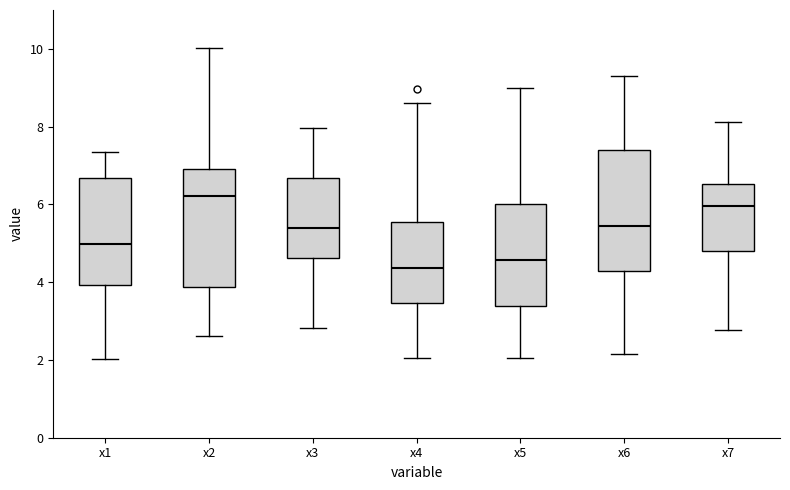

Reading left to right, read every box against the y-axis: the position of its median line, the range the box covers, and the ends of its whiskers. The values are not printed on the chart, so give them approximately, as read against the axis.

x1: median 5.0, box 4.0 to 6.6, whiskers 2.0 to 7.4
x2: median 6.2, box 3.8 to 7.0, whiskers 2.6 to 10.0
x3: median 5.4, box 4.6 to 6.6, whiskers 2.8 to 8.0
x4: median 4.4, box 3.4 to 5.6, whiskers 2.0 to 8.6
x5: median 4.6, box 3.4 to 6.0, whiskers 2.0 to 9.0
x6: median 5.4, box 4.2 to 7.4, whiskers 2.2 to 9.4
x7: median 6.0, box 4.8 to 6.6, whiskers 2.8 to 8.2